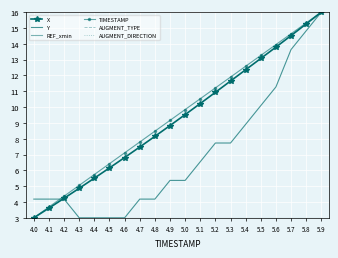

What is the difference between the TIMESTAMP values at 5.0 and 5.3?

2.1